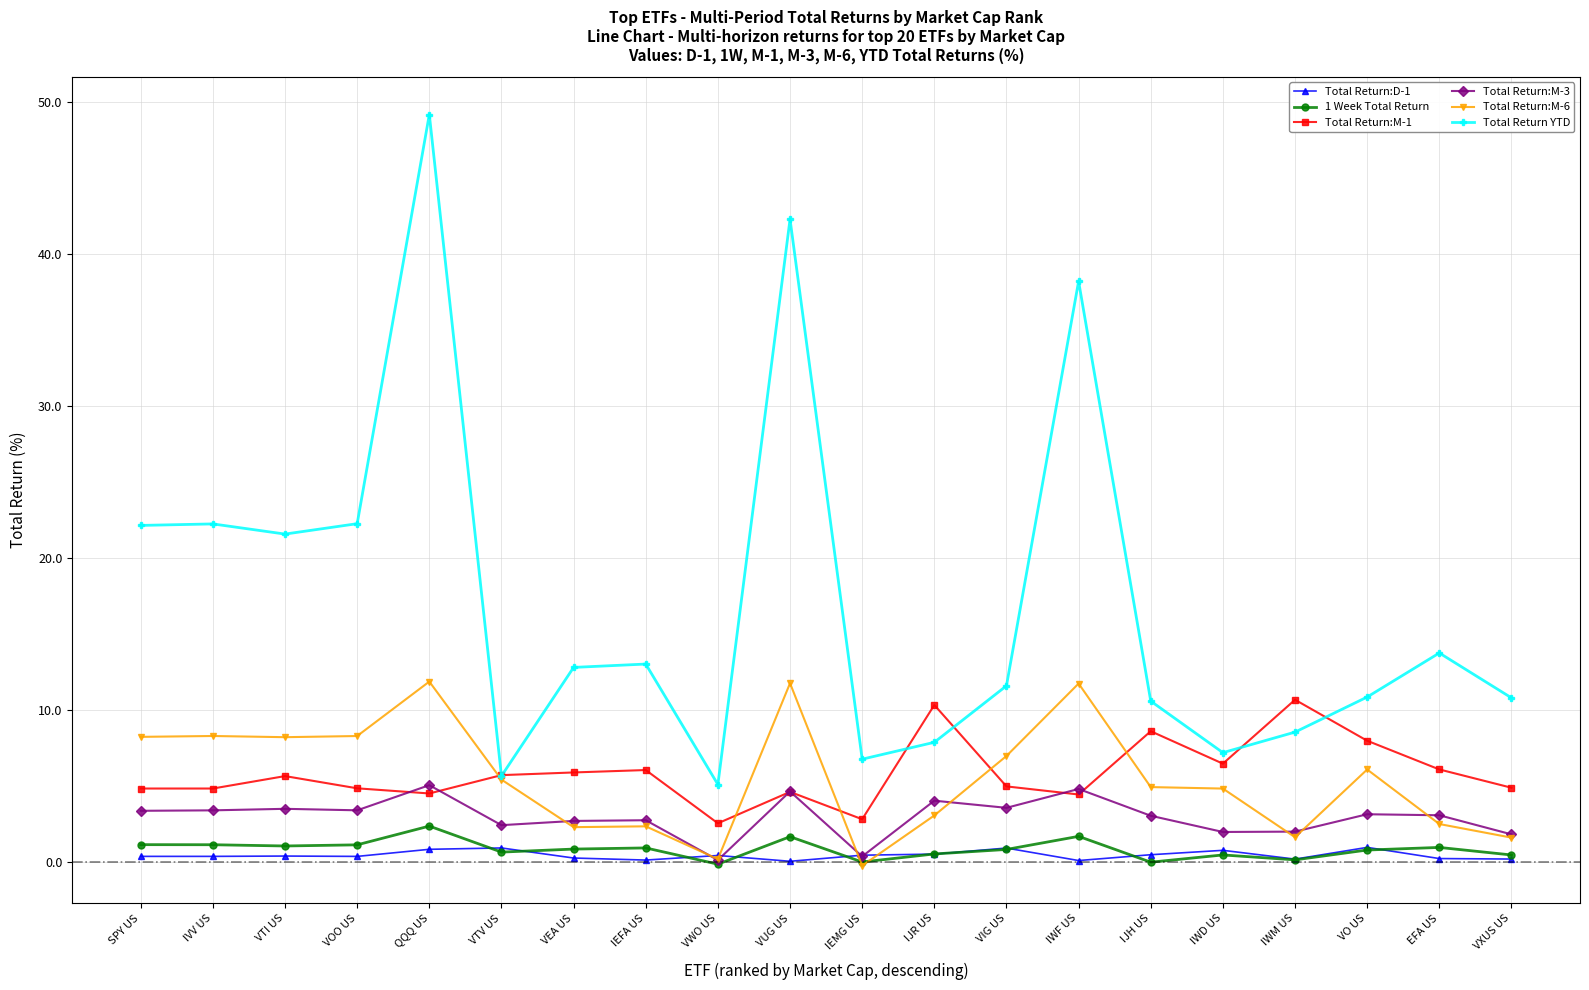

What is the label of the 5th point from the right?

IWD US